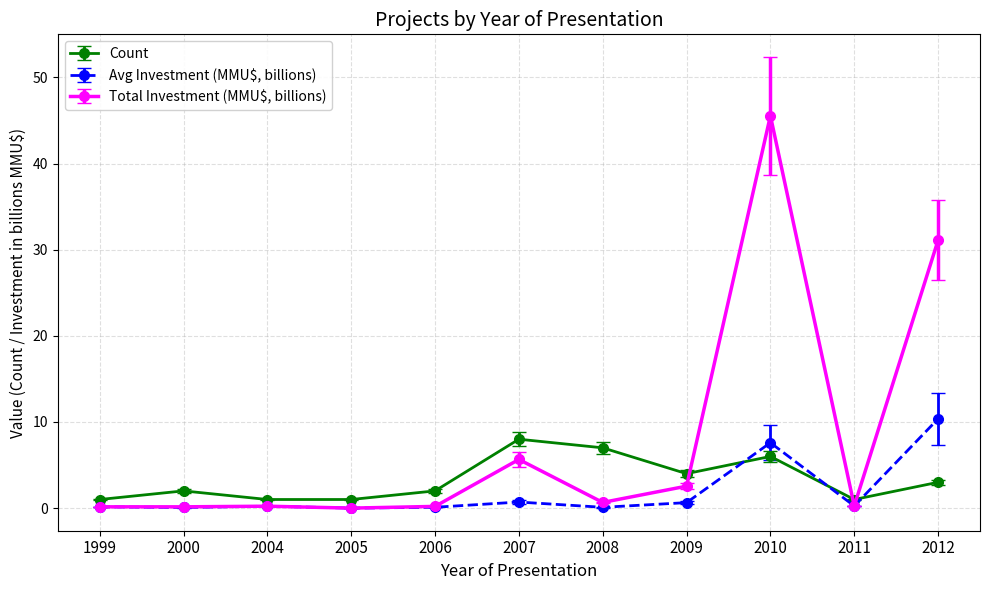

What is the maximum value shown in the chart?

45.6